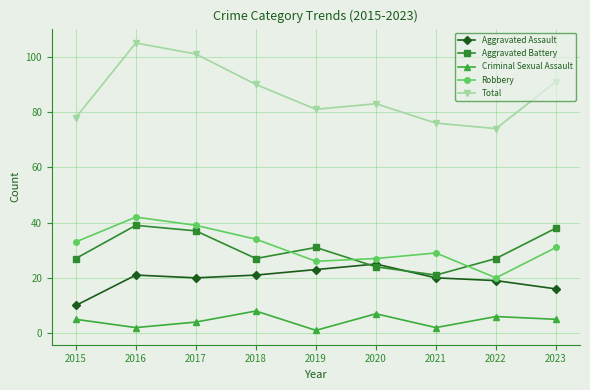

The value of Robbery at 2016 is 57. True or false?

False